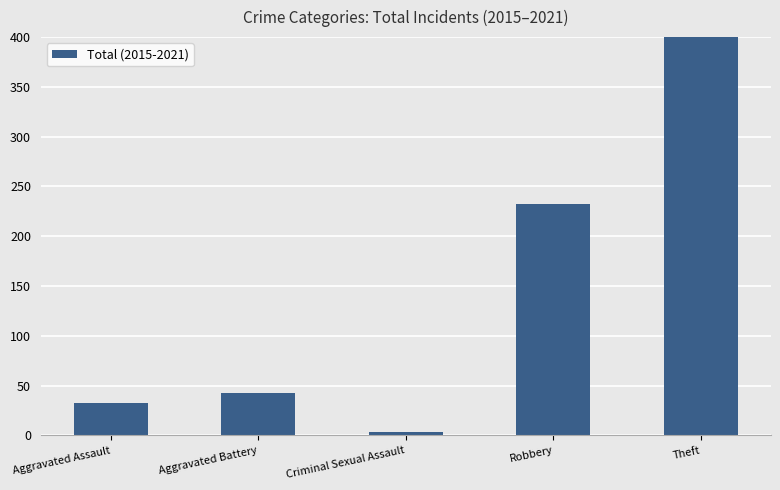

How many data points are above 43?

2